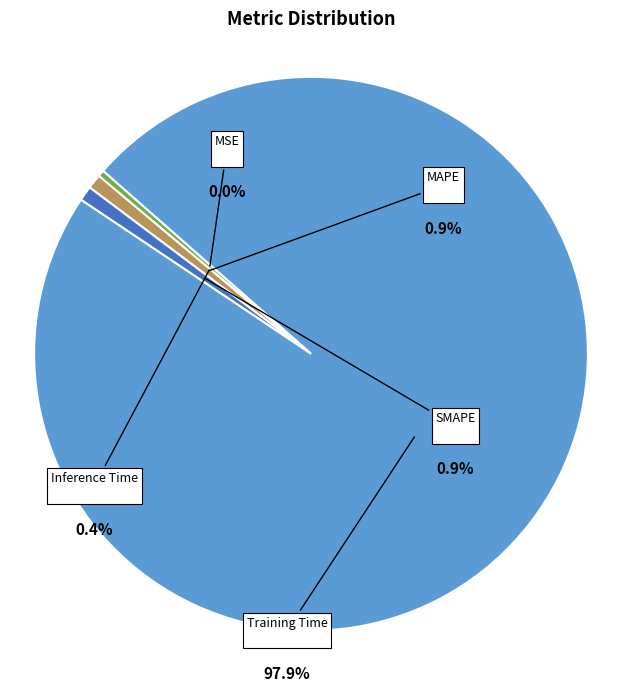

Between Training Time and MAPE, which is larger?

Training Time